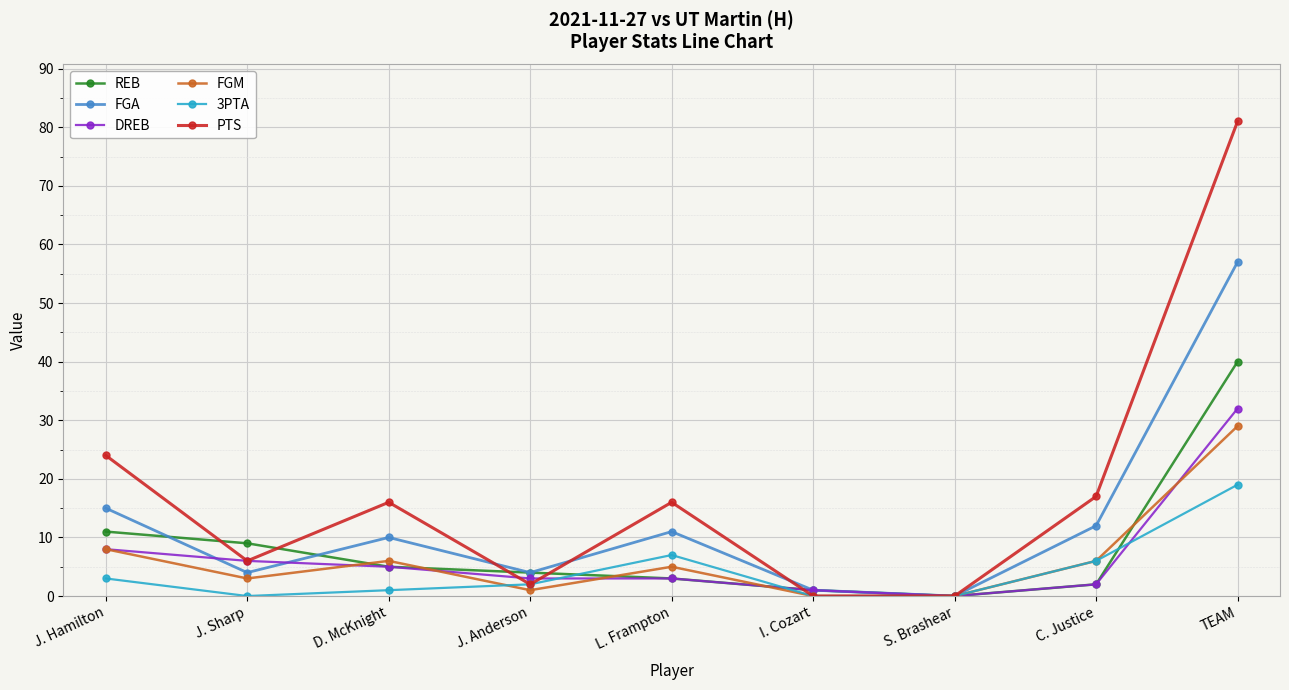

At which category does PTS reach its first local valley?

J. Sharp